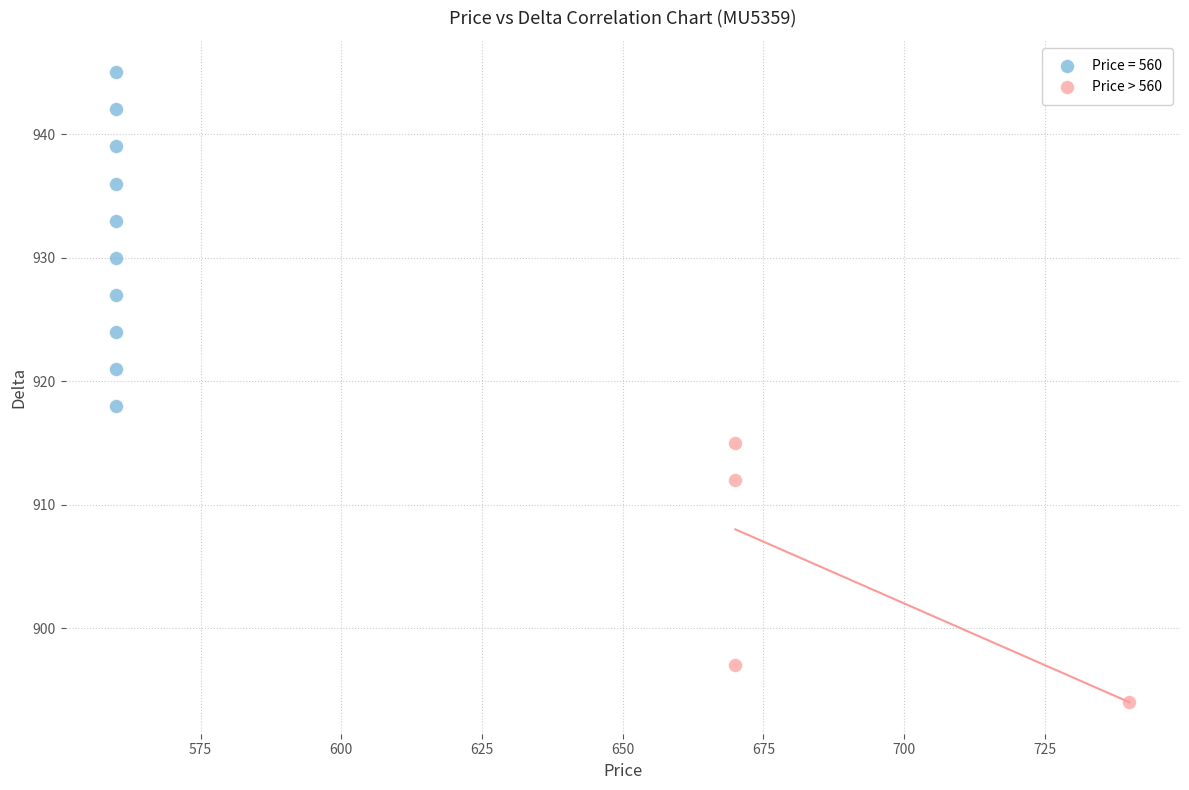

Which series contains the highest Y value?

Price = 560